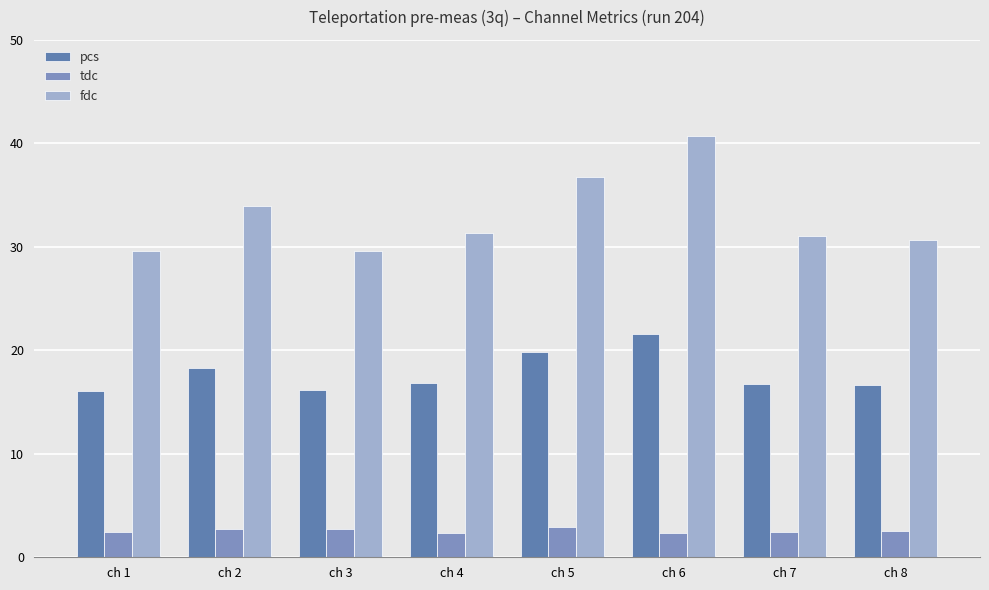

What is the difference between the maximum and second lowest values in the pcs series?

5.4